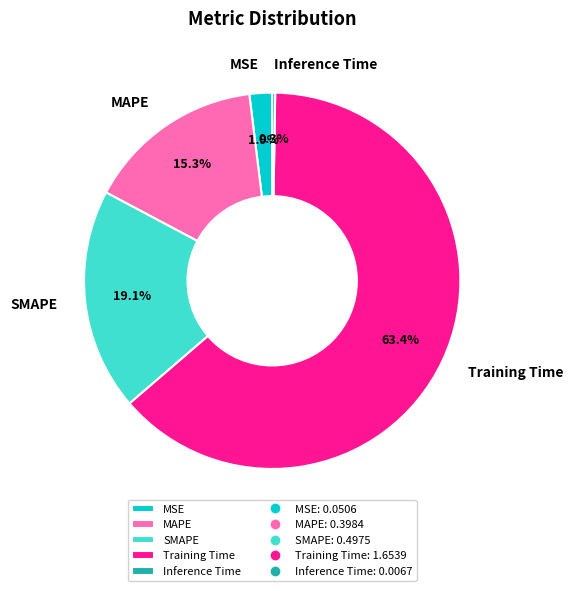

Which category has the biggest portion of the pie?

Training Time